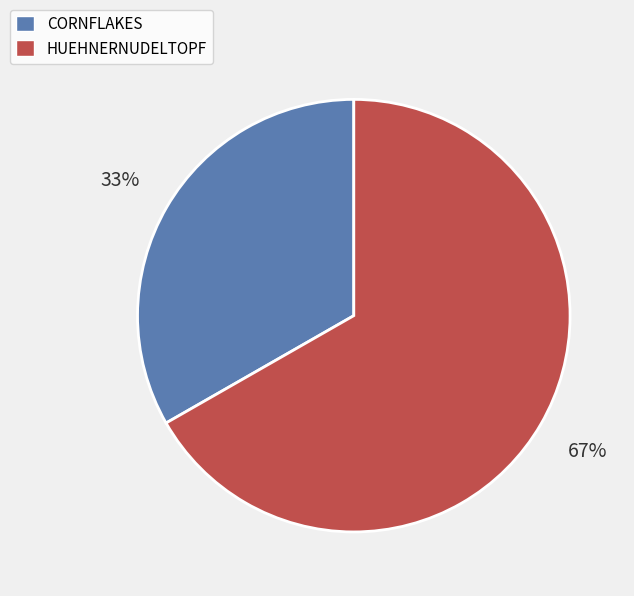

True or false: CORNFLAKES accounts for 33% of the total.

True